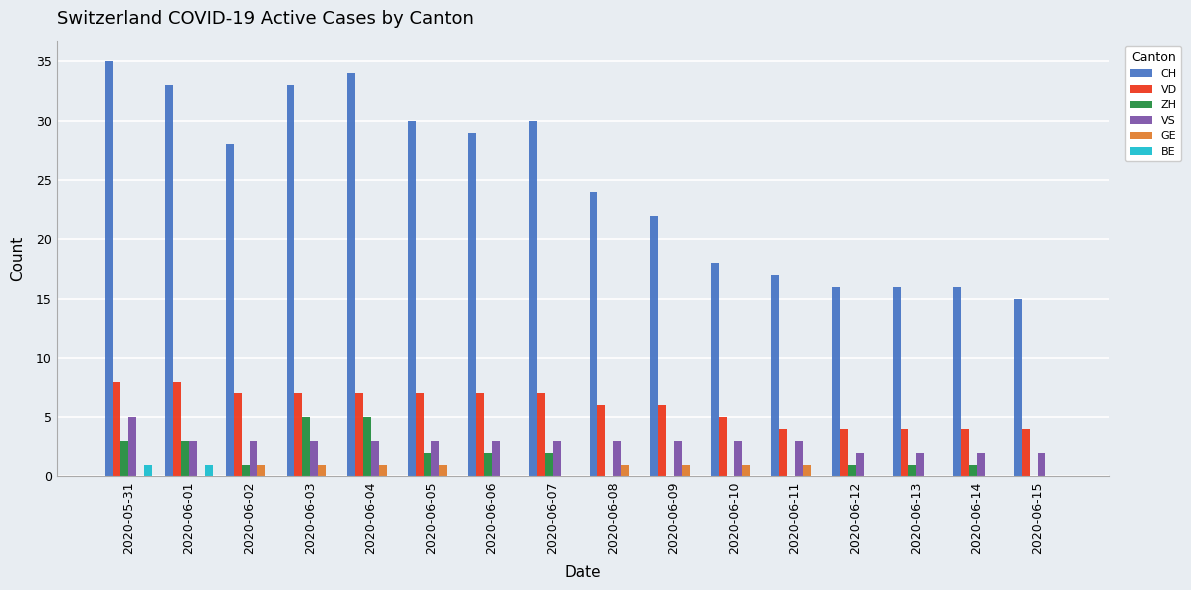

Which category has the highest value in the CH series?

2020-05-31